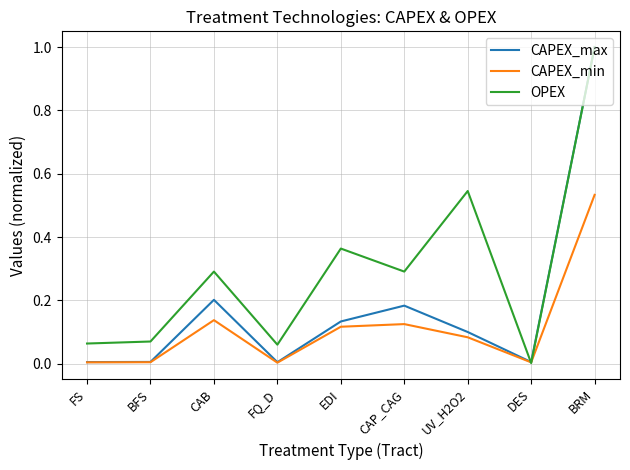

Which series has the largest total across all categories?

OPEX